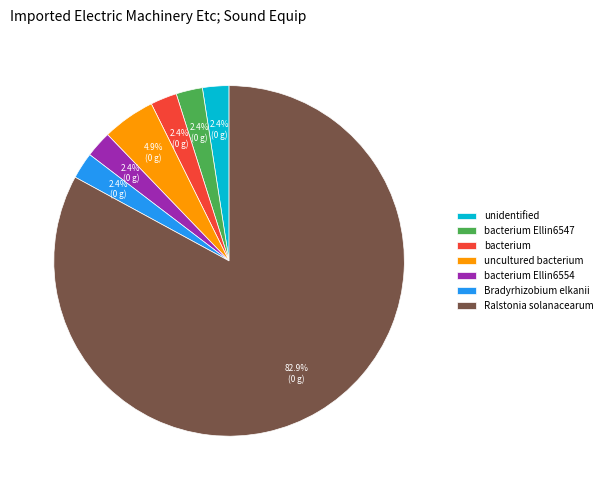

Approximately how many times larger is the value at Bradyrhizobium elkanii compared to uncultured bacterium?

0.5